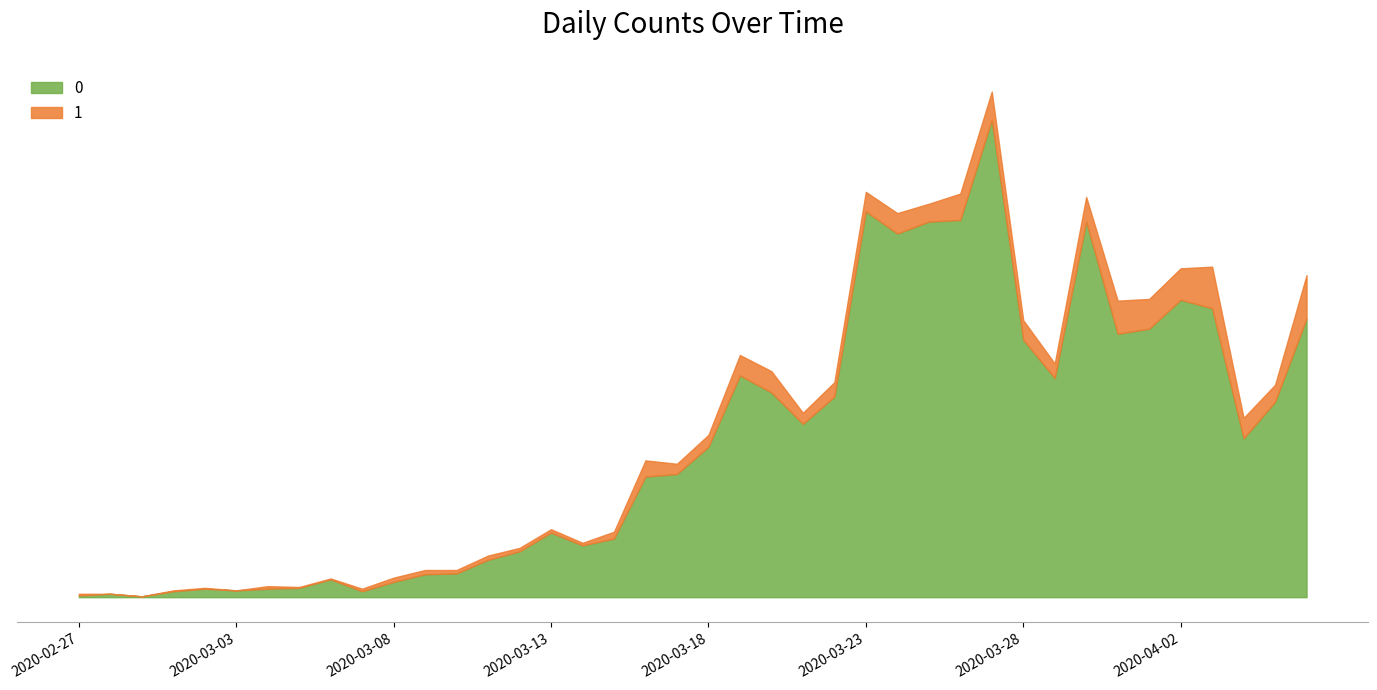

At how many categories does at least one series exceed 193?

18